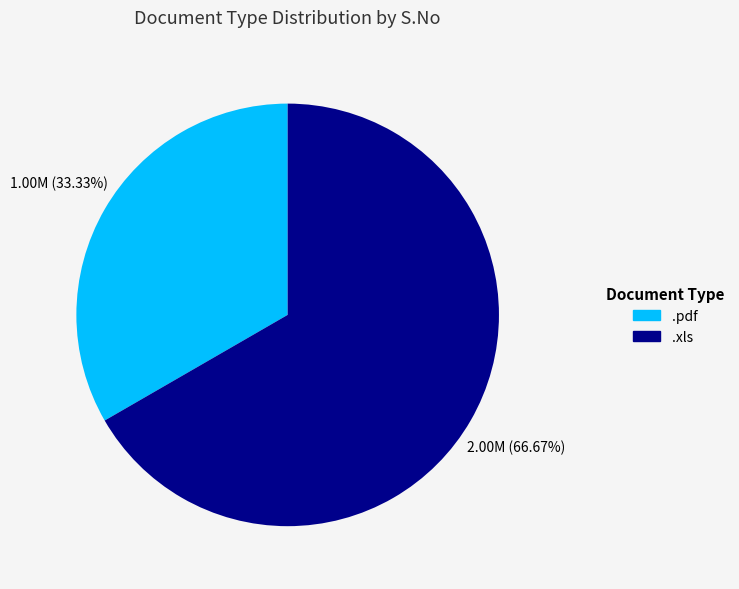

Which category has the smallest portion of the pie?

.pdf